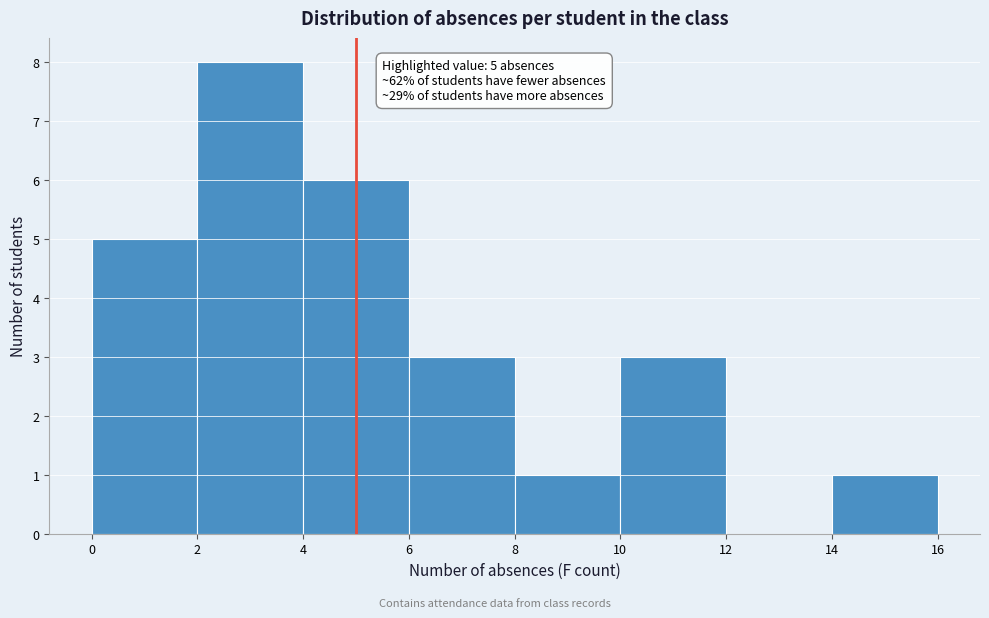

Over which range of the x-axis is the bar tallest?

2 to 4